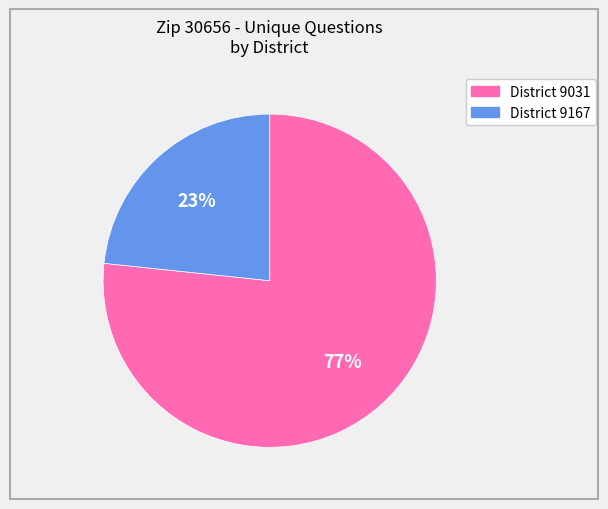

To the nearest percent, what is the average slice percentage?

50%